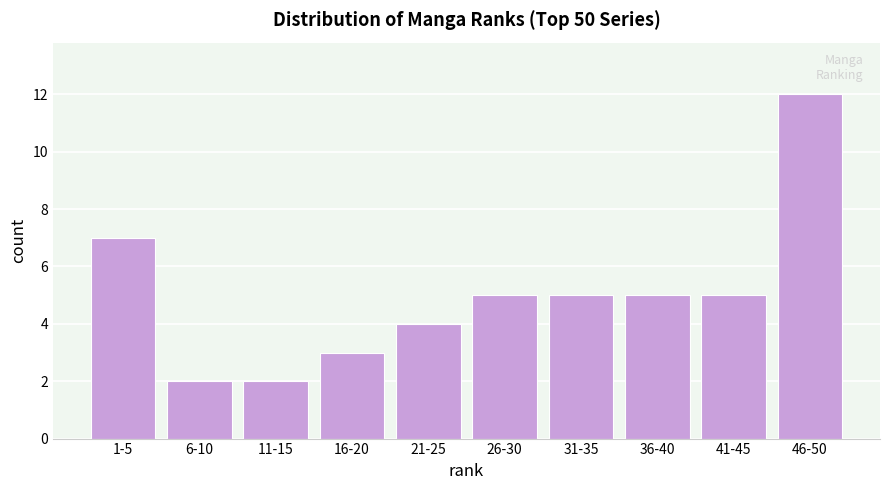

Reading left to right, transcribe all the data shown in this chart.

7	2	2	3	4	5	5	5	5	12